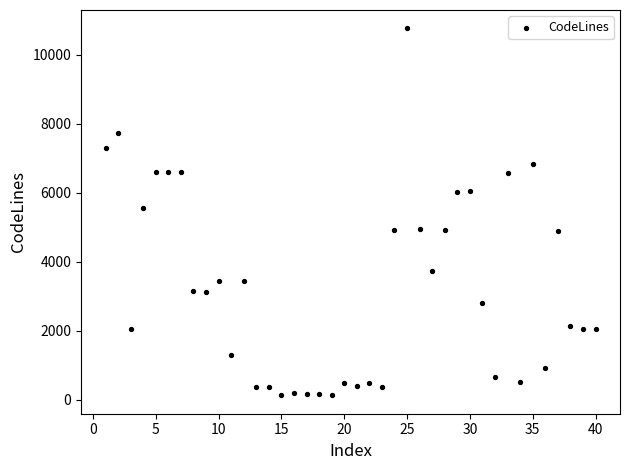

What is the range of X values (max minus min)?

39